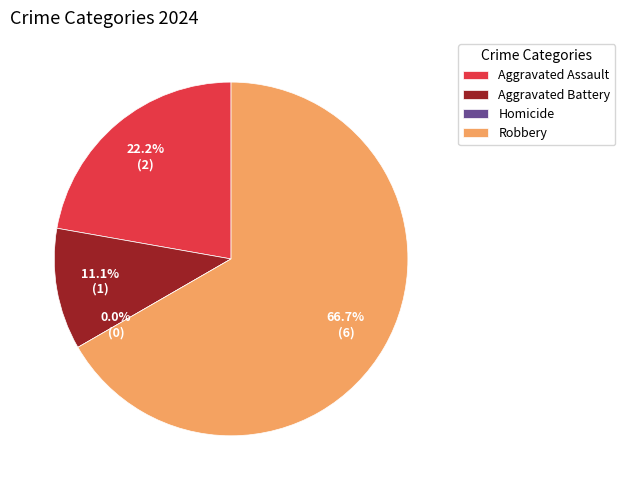

True or false: Homicide accounts for 0% of the total.

True